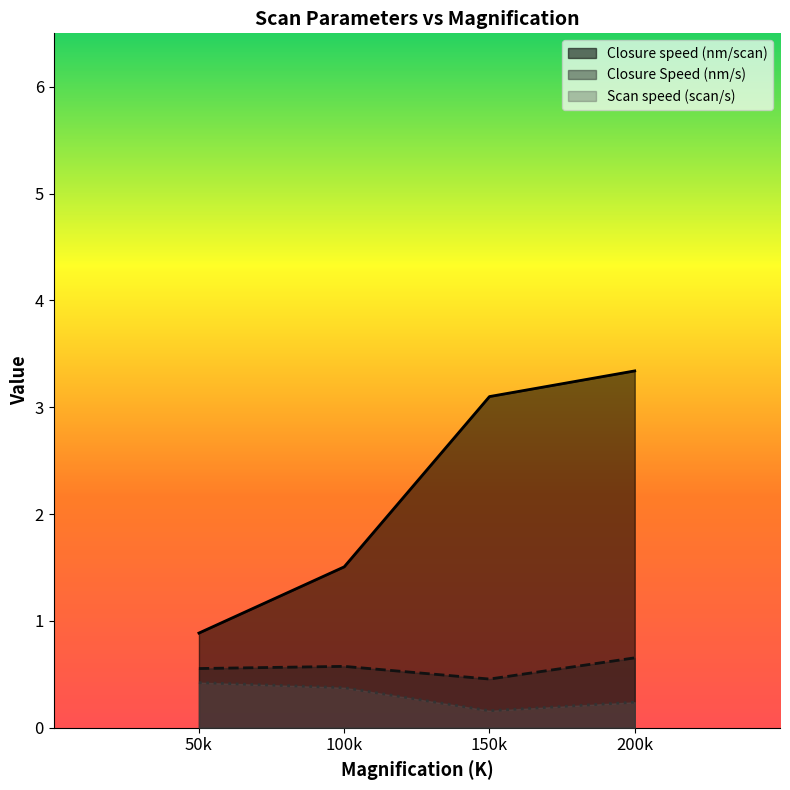

What is the highest value of the Closure Speed (nm/s) series?

0.7